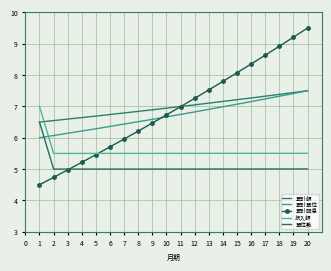

Which series has the largest total across all categories?

累計額